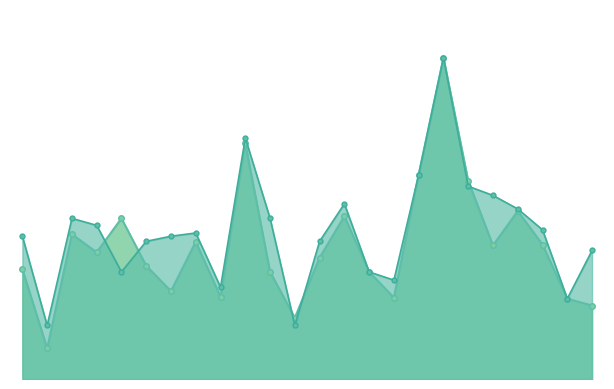

Between which two adjacent categories do accuracy and f1 first intersect?

4 and 5